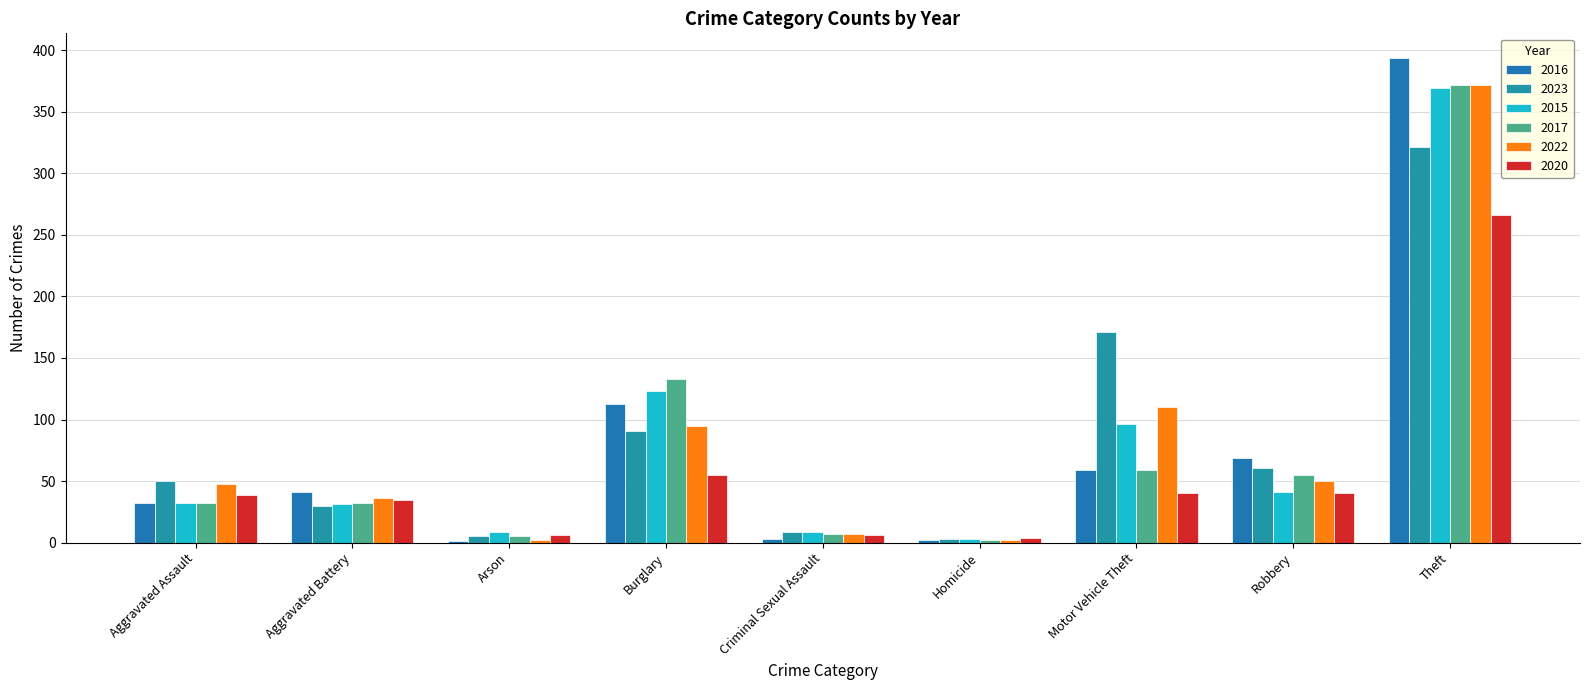

What is the smallest value displayed?

1